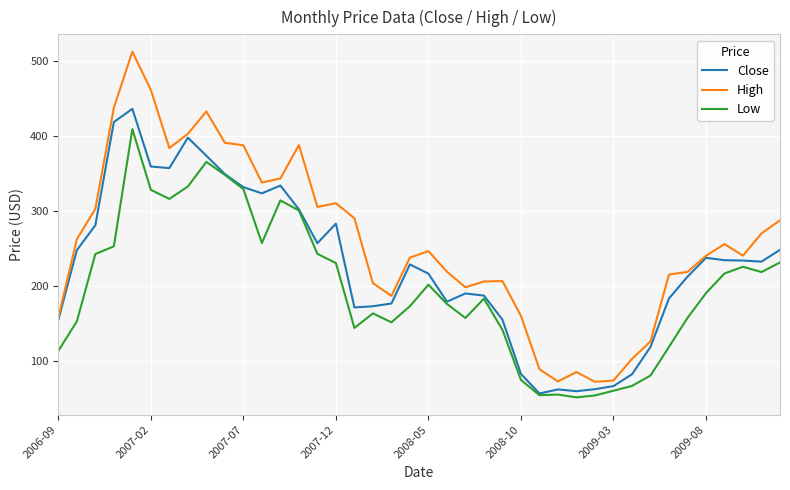

Which series has the largest total across all categories?

High